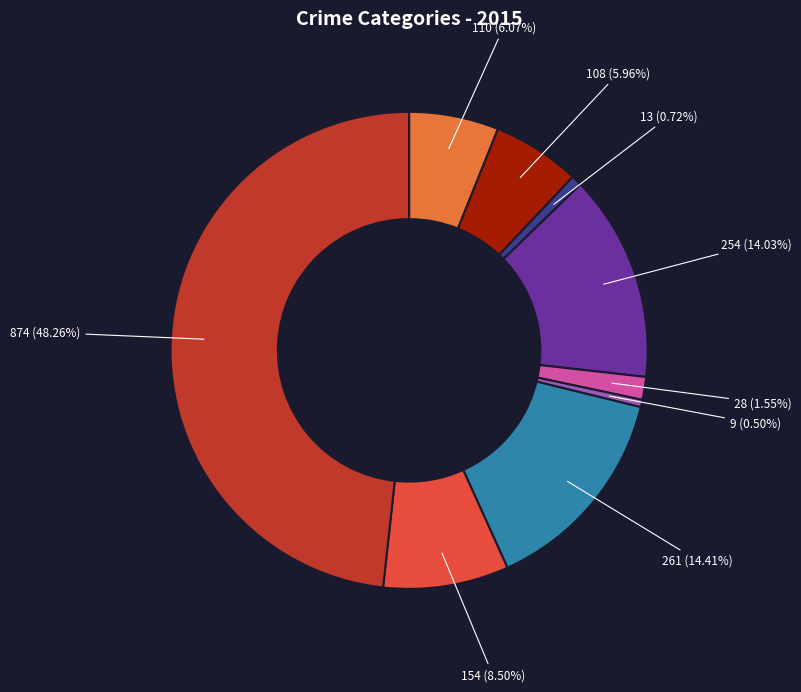

How many slices are in this pie chart?

9